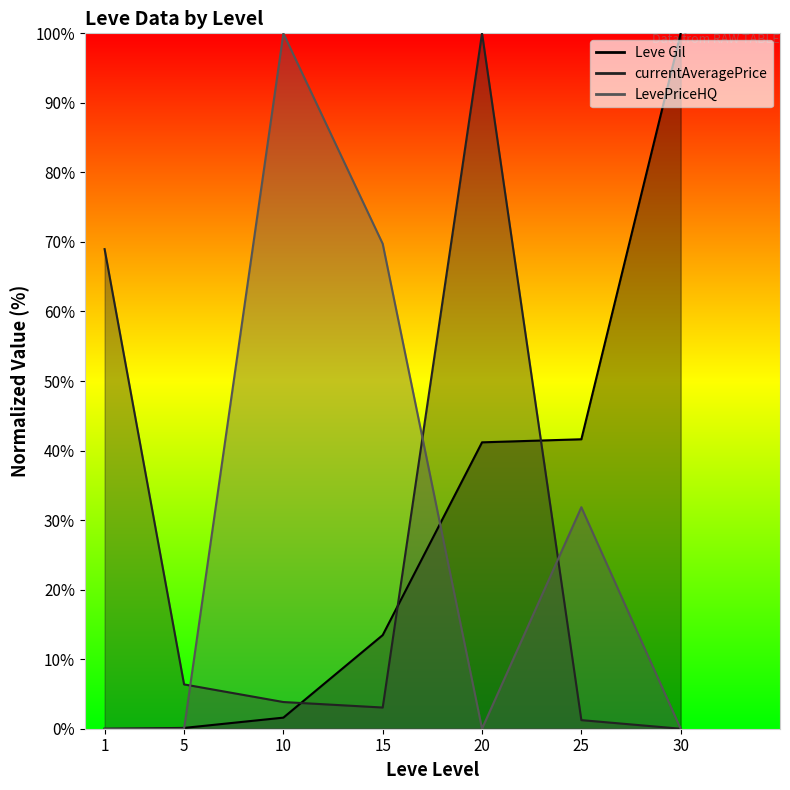

At which label is currentAveragePrice closest to 50?

1